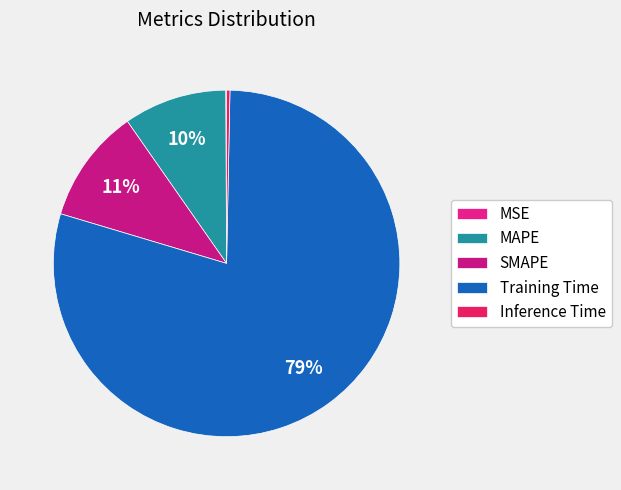

Is there any slice that represents more than half of the pie?

Yes